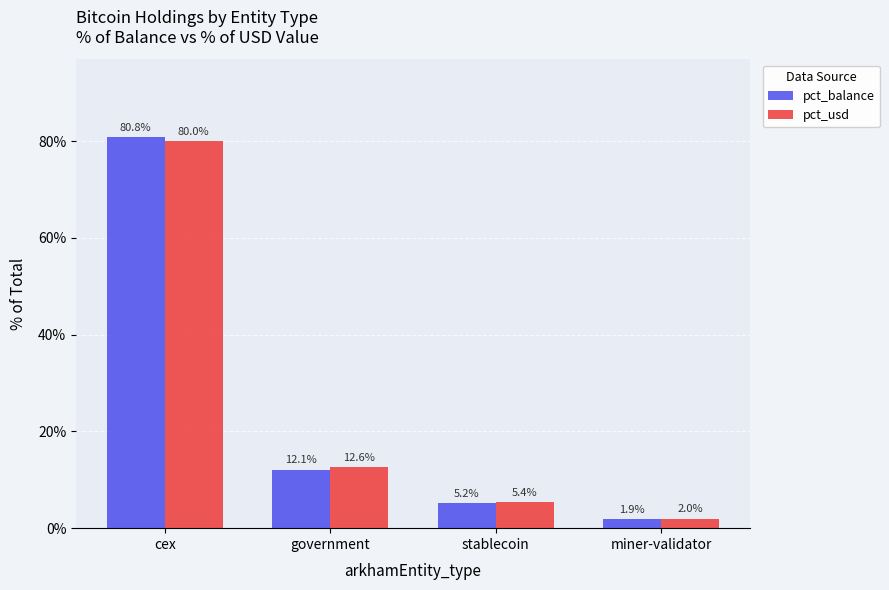

Between cex and government, which series saw the biggest shift?

pct_balance